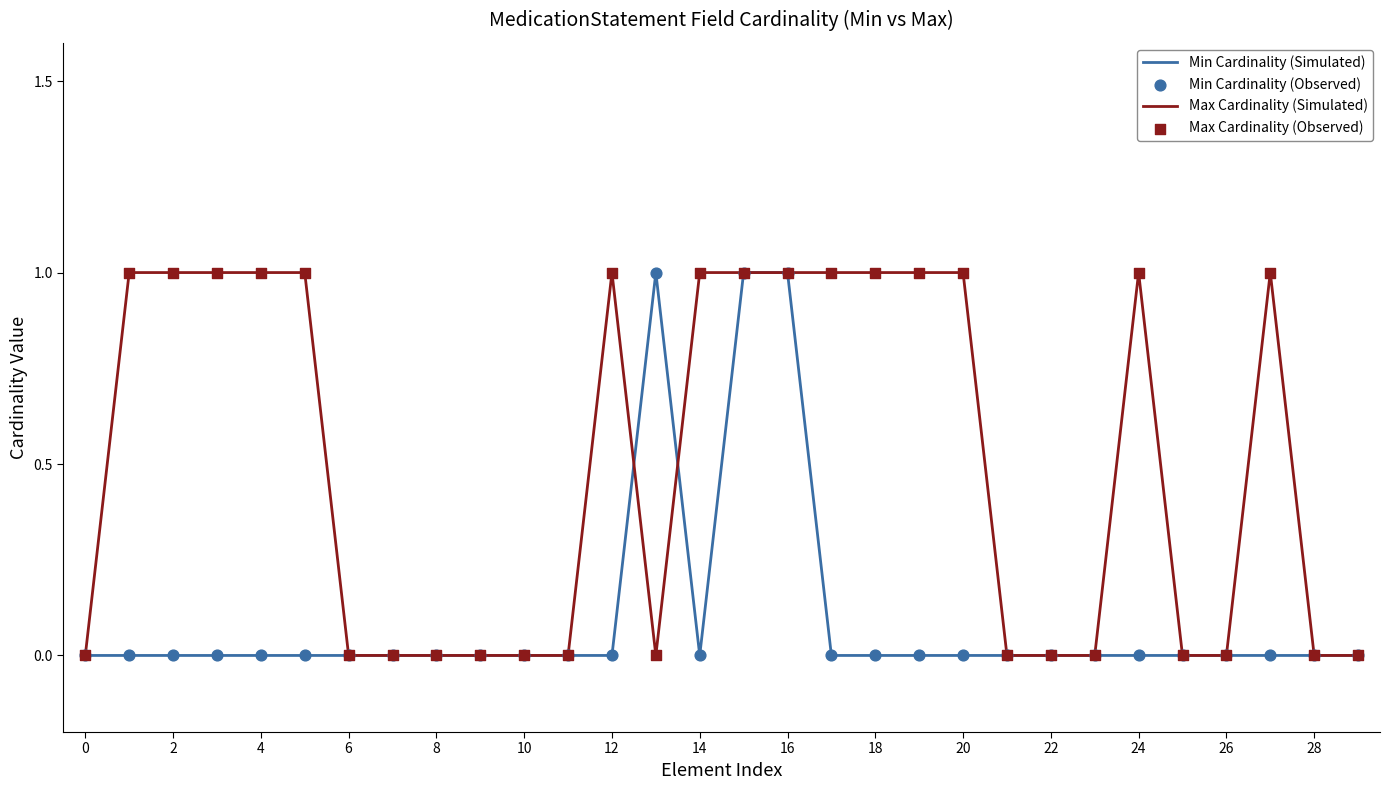

Which series has the largest total across all categories?

Max Cardinality (Simulated)